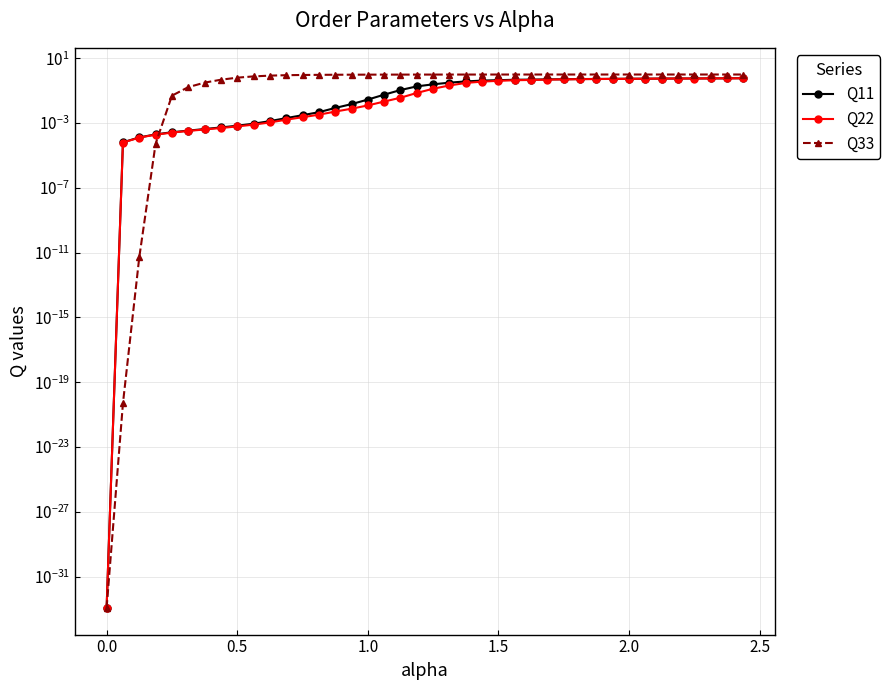

True or false: Q11 has more than 1 interior local peaks.

False